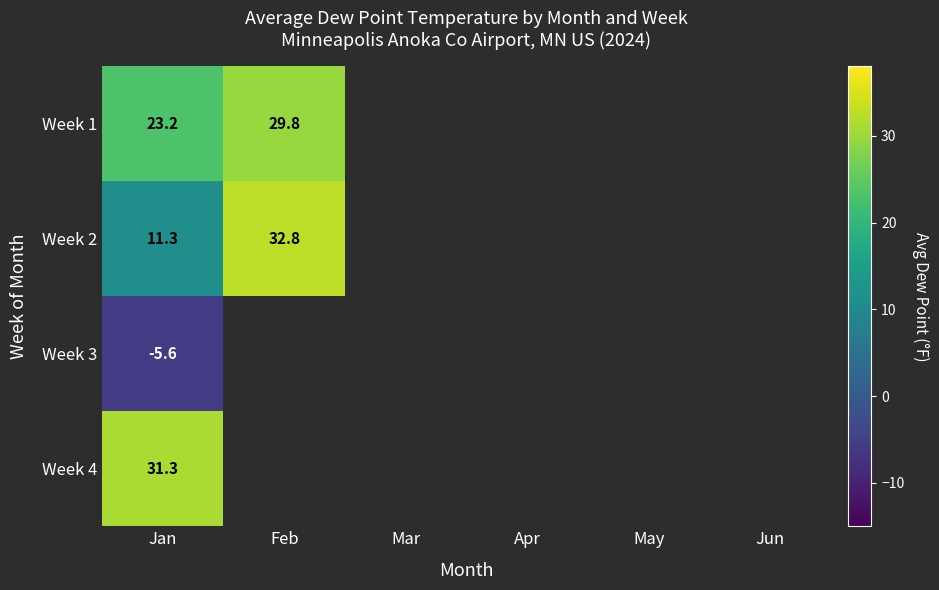

Is the value of Week 1 at Jan greater than the value of Week 3 at Jan?

Yes